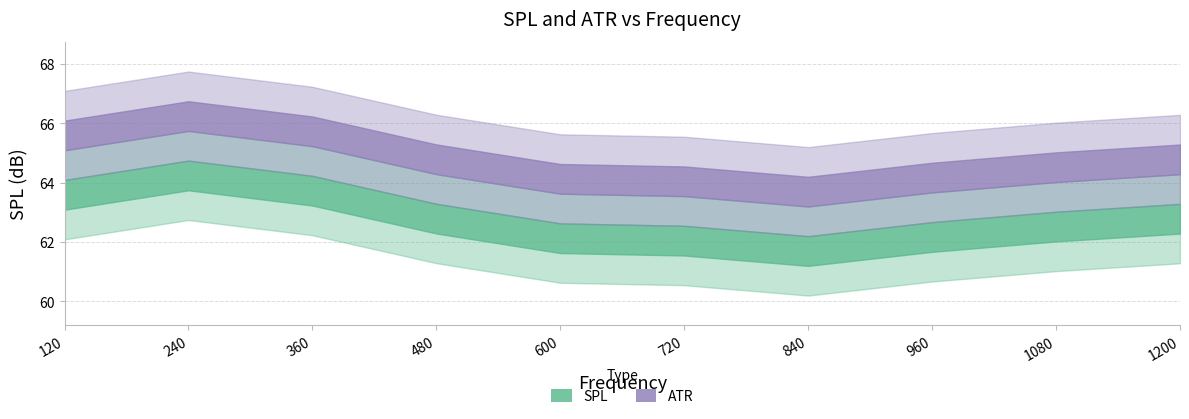

Where does the ATR series first go above 64?

120